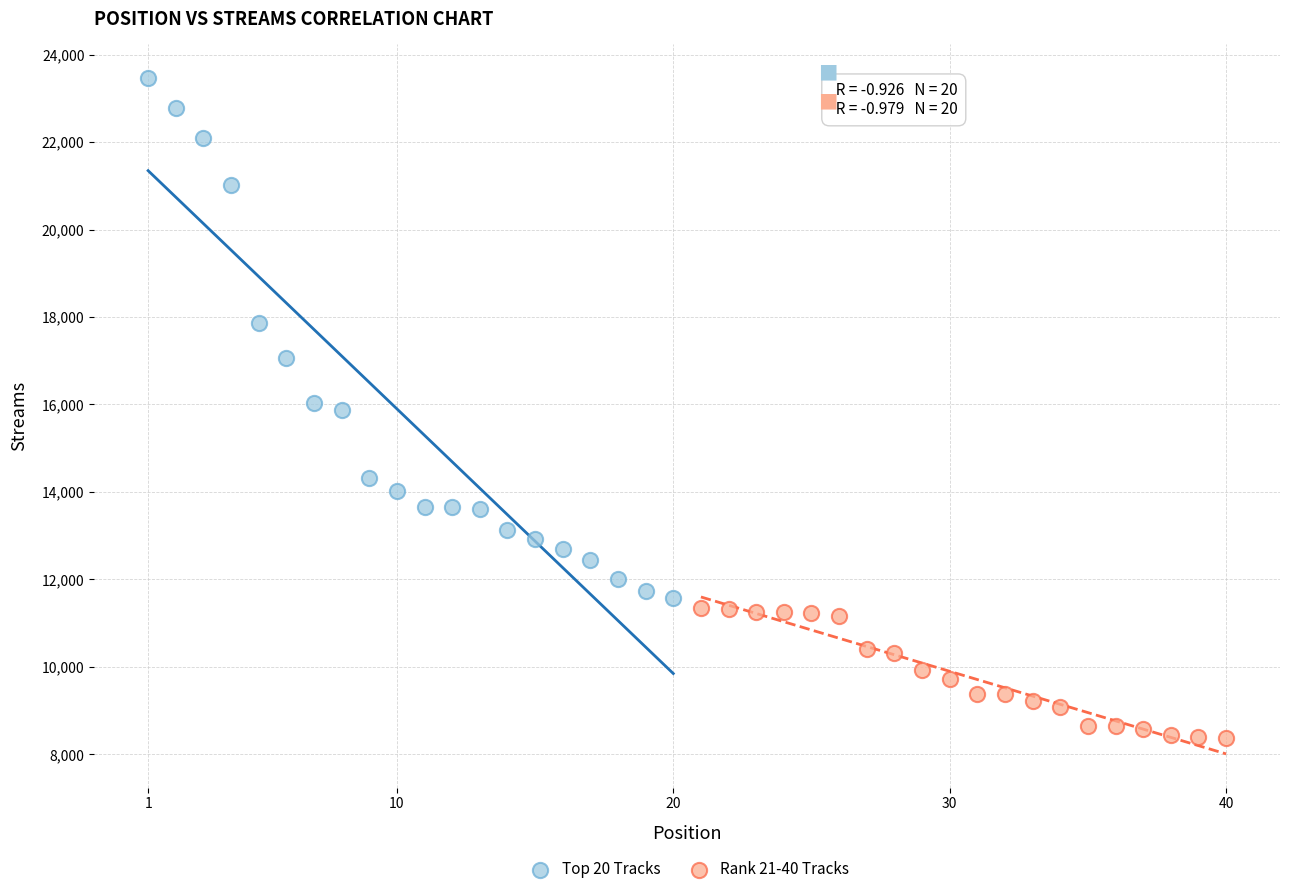

What are all the series names shown in the legend?

Top 20 Tracks, Rank 21-40 Tracks